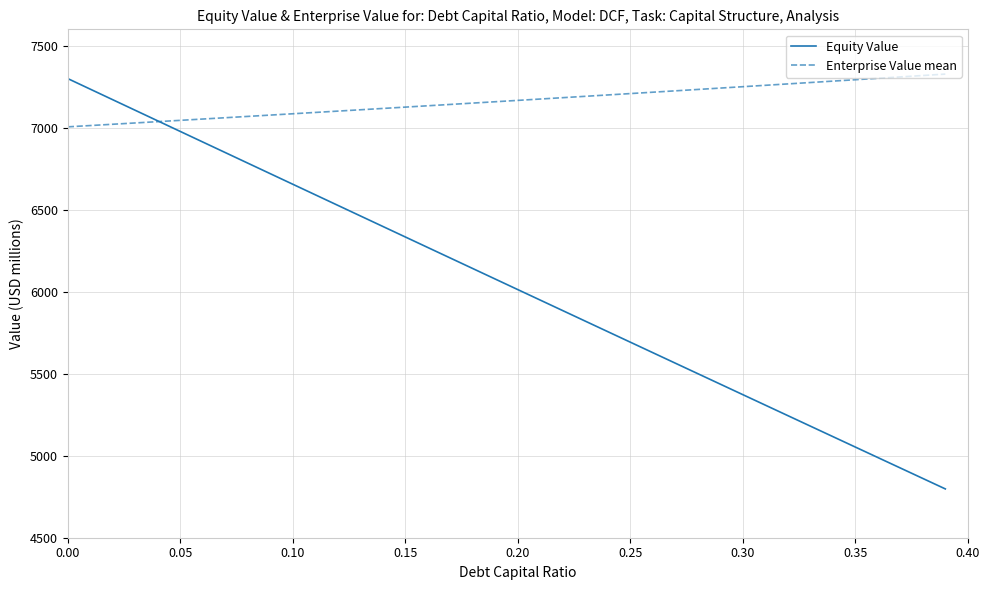

Which series has the largest total across all categories?

Enterprise Value mean